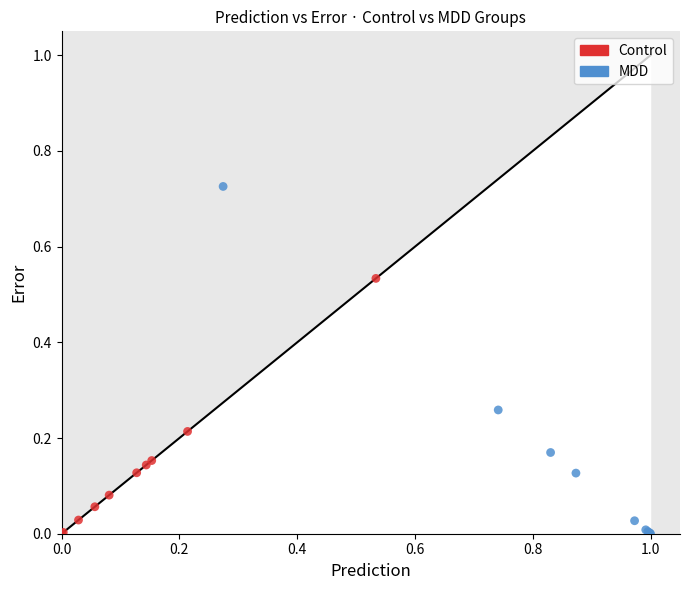

What are all the series names shown in the legend?

Control, MDD